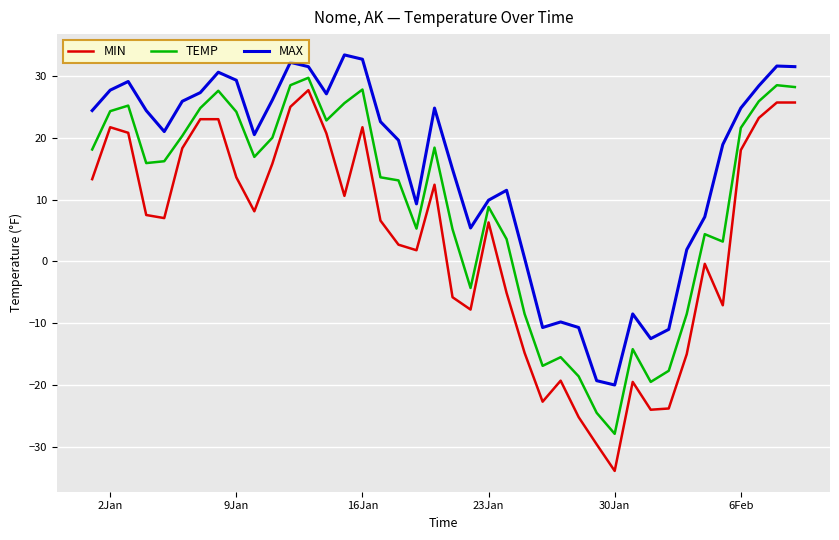

How many lines are shown in the chart?

3